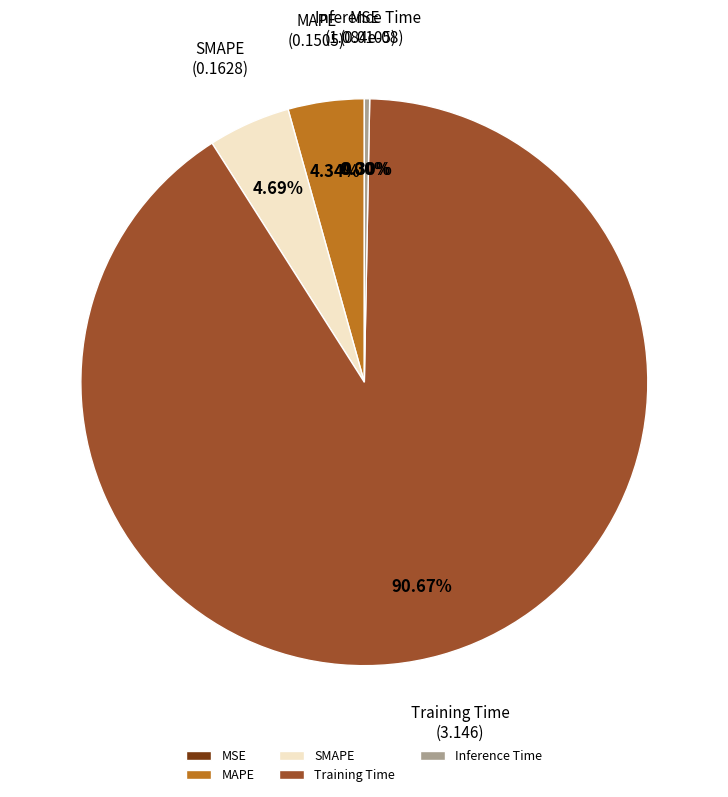

Which slice is the smallest?

MSE